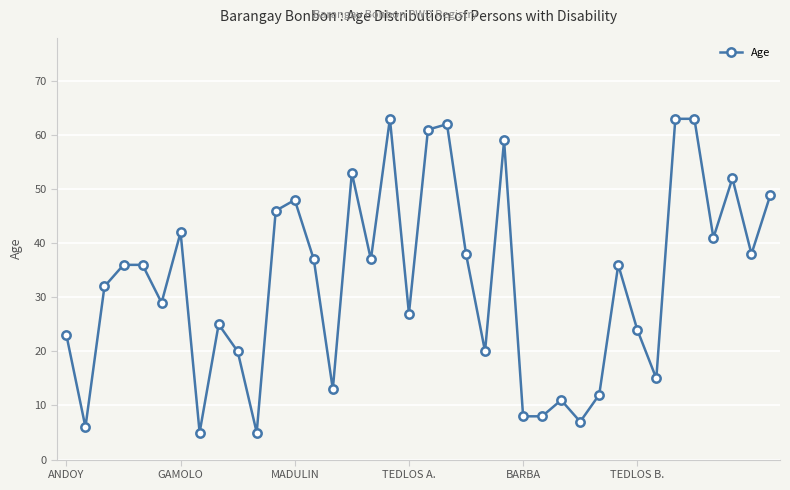

True or false: the data has more than 0 interior local peaks.

True